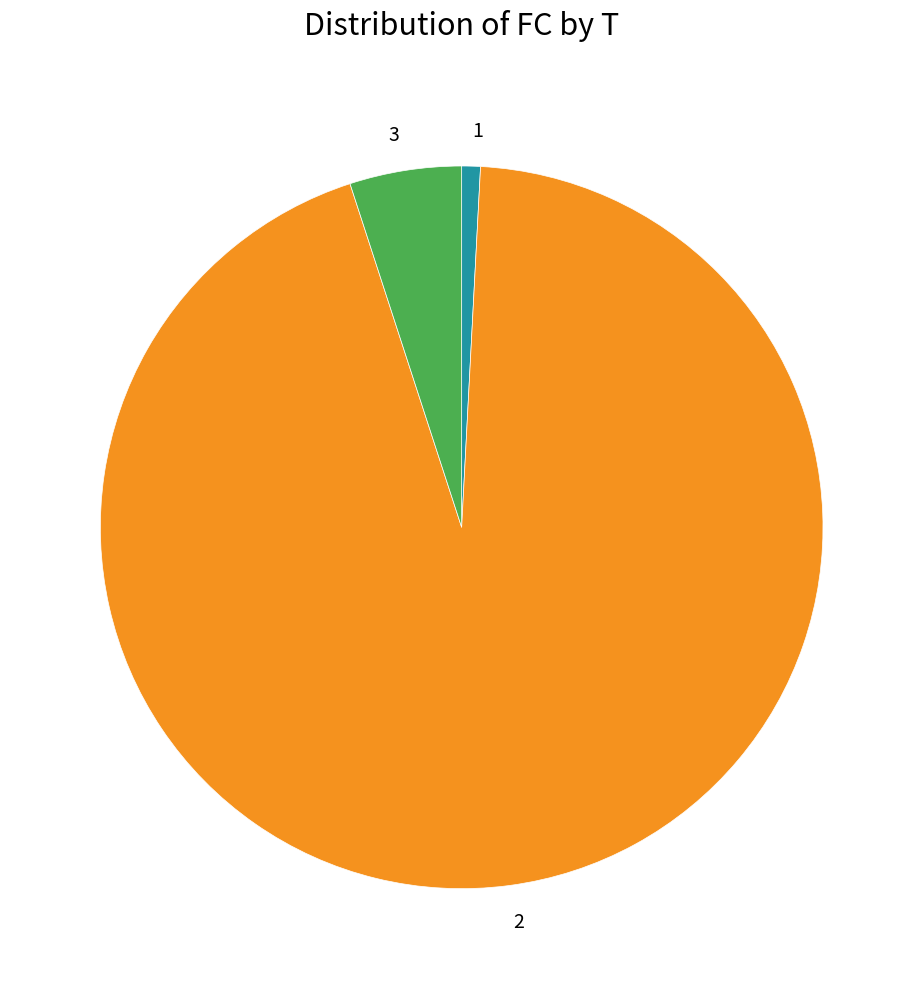

Which slice represents more than half of the pie?

2